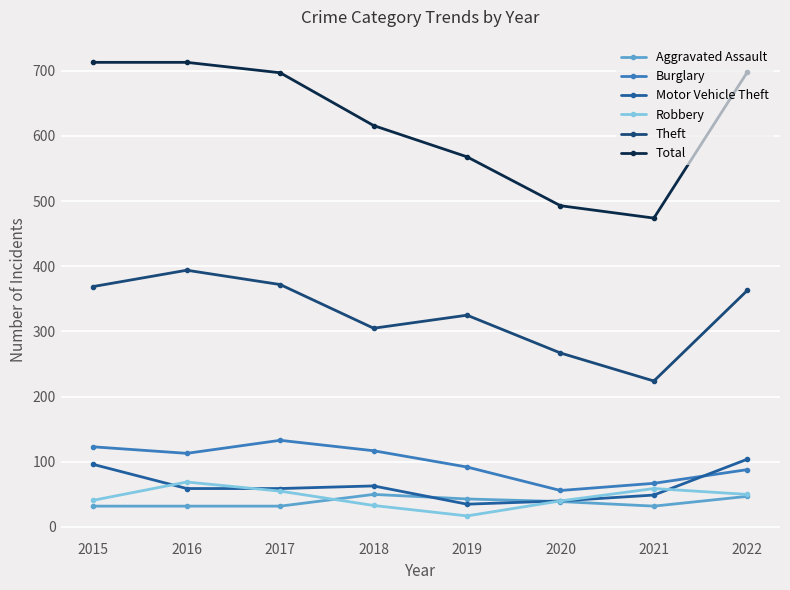

Is the value of Total at 2020 greater than the value of Robbery at 2020?

Yes